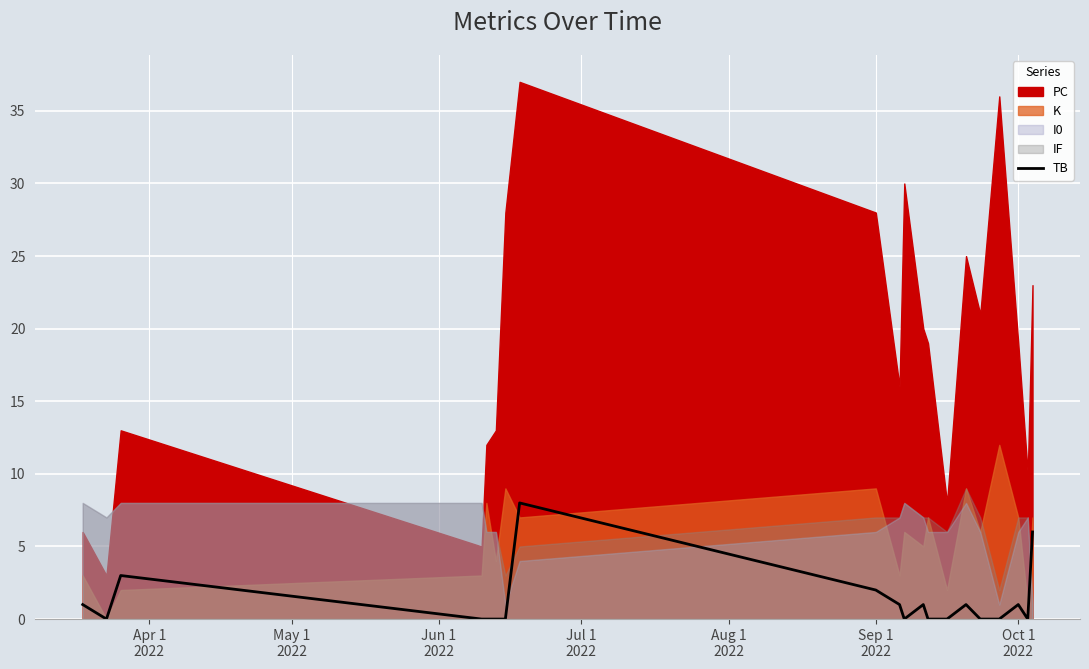

The value at 10 is -5. True or false?

False